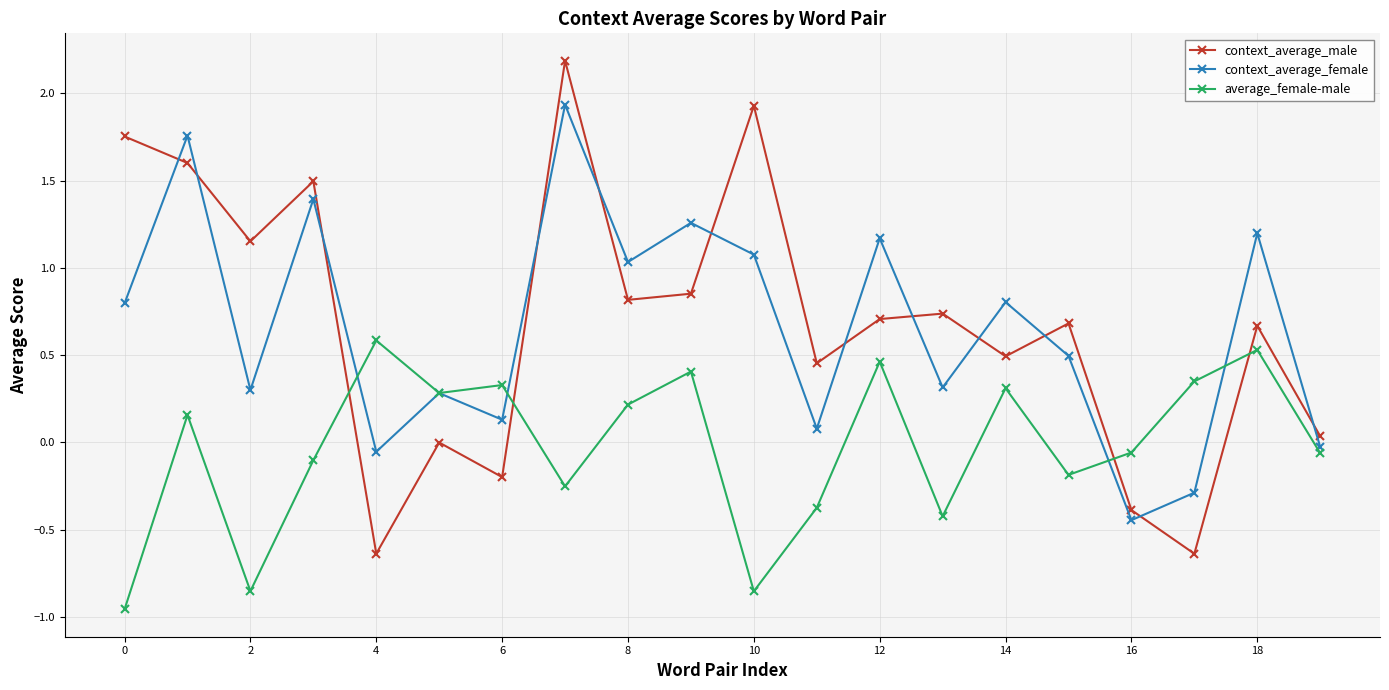

Is this an area chart (filled region under the line)?

No